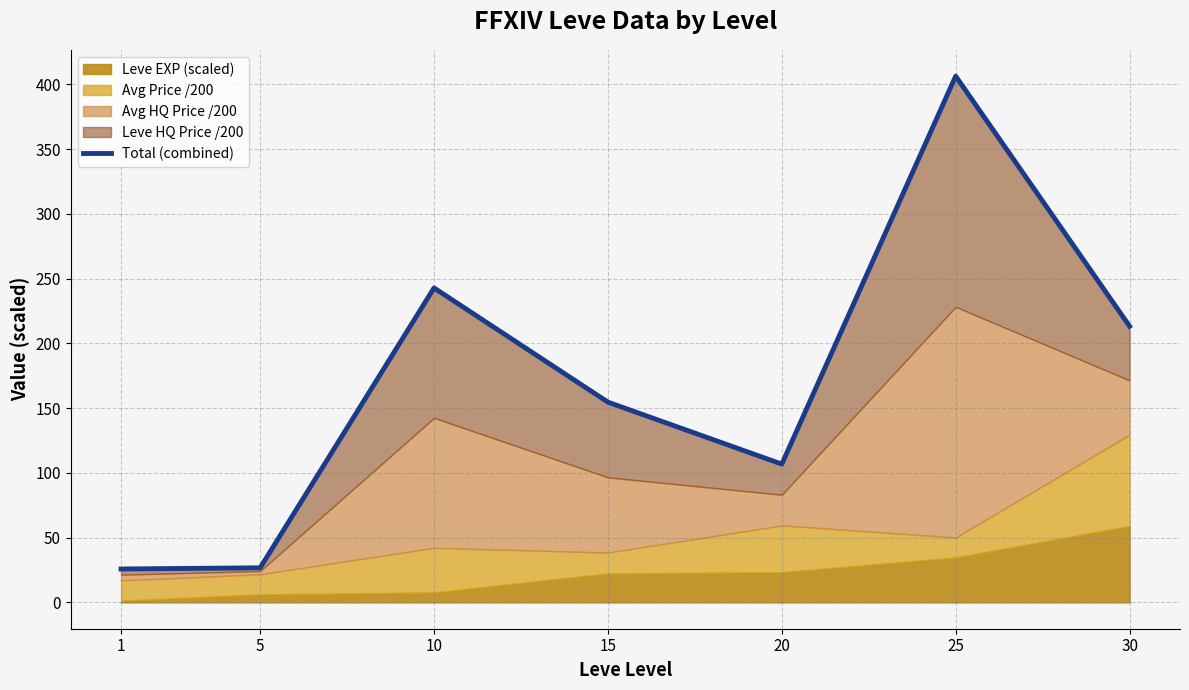

What is the smallest value displayed?

25.8